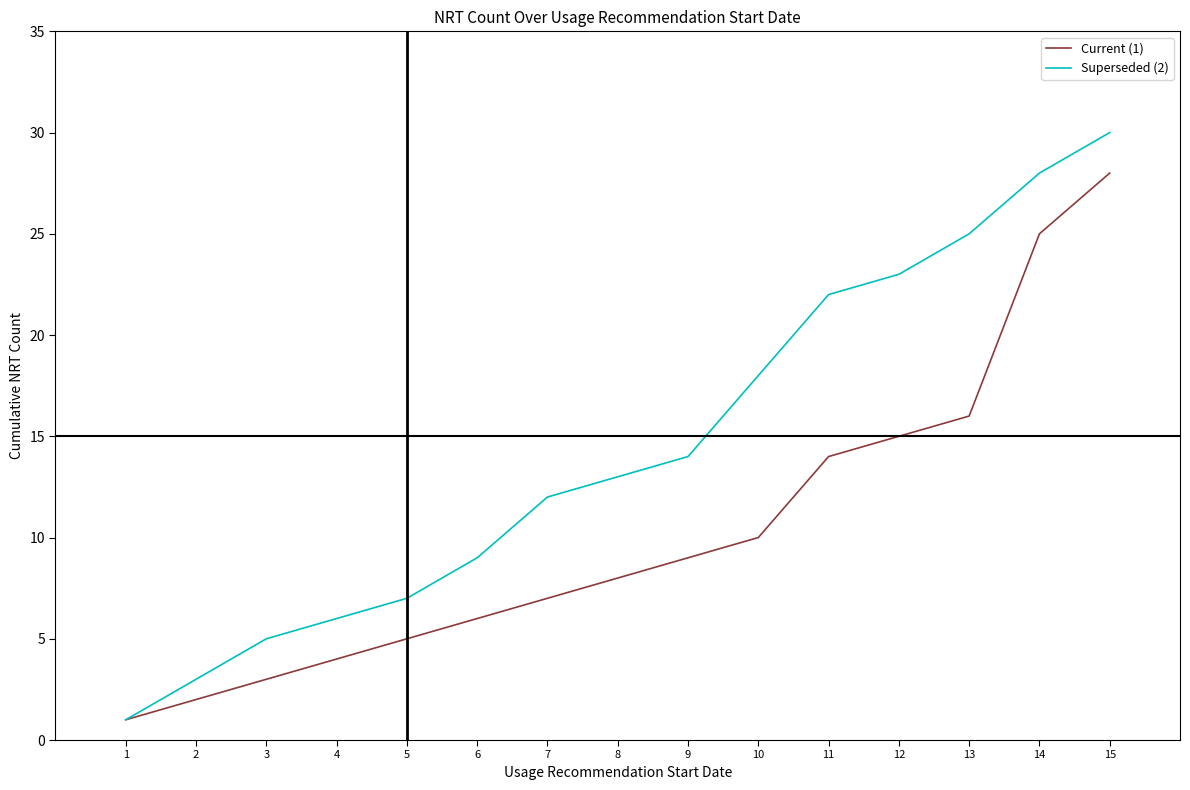

Which series changed the most between 7 and 12?

Superseded (2)